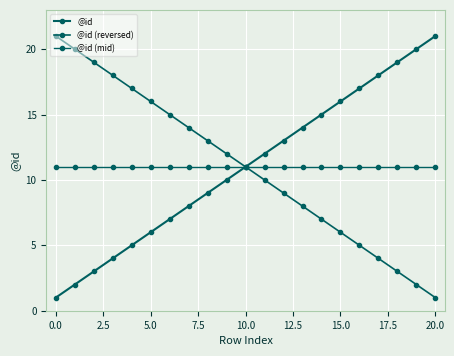

How many lines are shown in the chart?

3